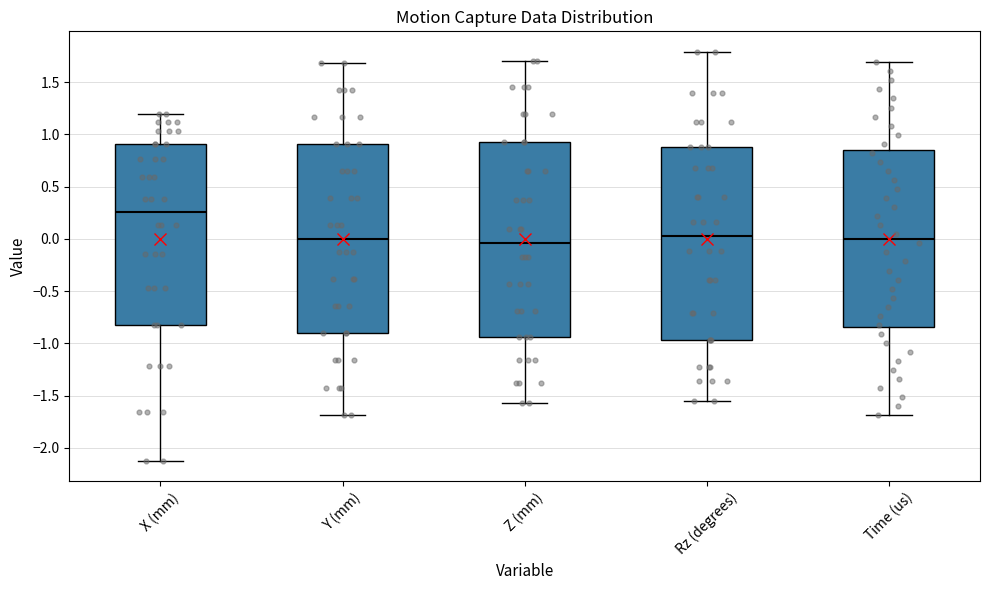

Reading left to right, transcribe this box plot: for each box, give where its median line is, the range the box spans, and where its two whiskers end, as read against the y-axis. The values are not printed on the chart, so give them approximately, as read against the axis.

X (mm): median 0.25, box -0.80 to 0.90, whiskers -2.10 to 1.20
Y (mm): median 0.00, box -0.90 to 0.90, whiskers -1.70 to 1.70
Z (mm): median -0.05, box -0.95 to 0.90, whiskers -1.55 to 1.70
Rz (degrees): median 0.00, box -0.95 to 0.90, whiskers -1.55 to 1.80
Time (us): median 0.00, box -0.85 to 0.85, whiskers -1.70 to 1.70